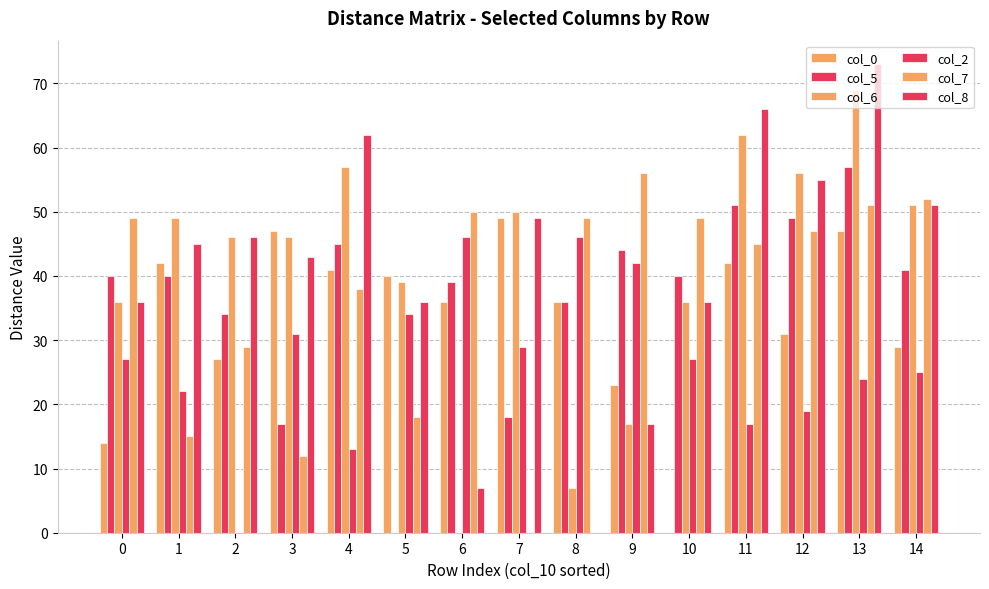

How many distinct data groups are displayed?

6